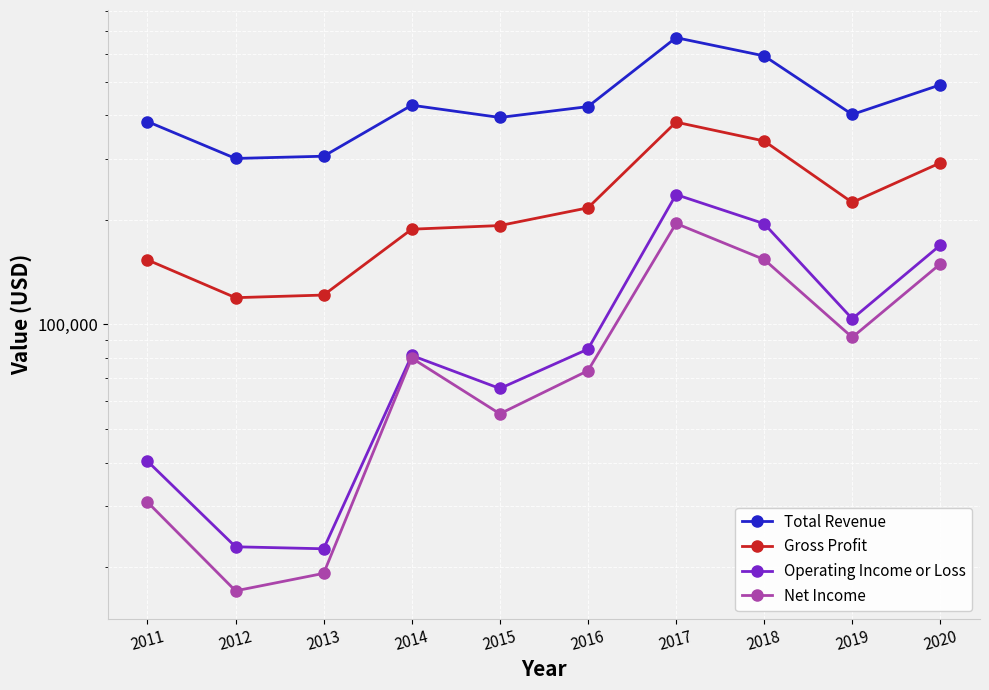

Which series changed the most between 2013 and 2020?

Total Revenue